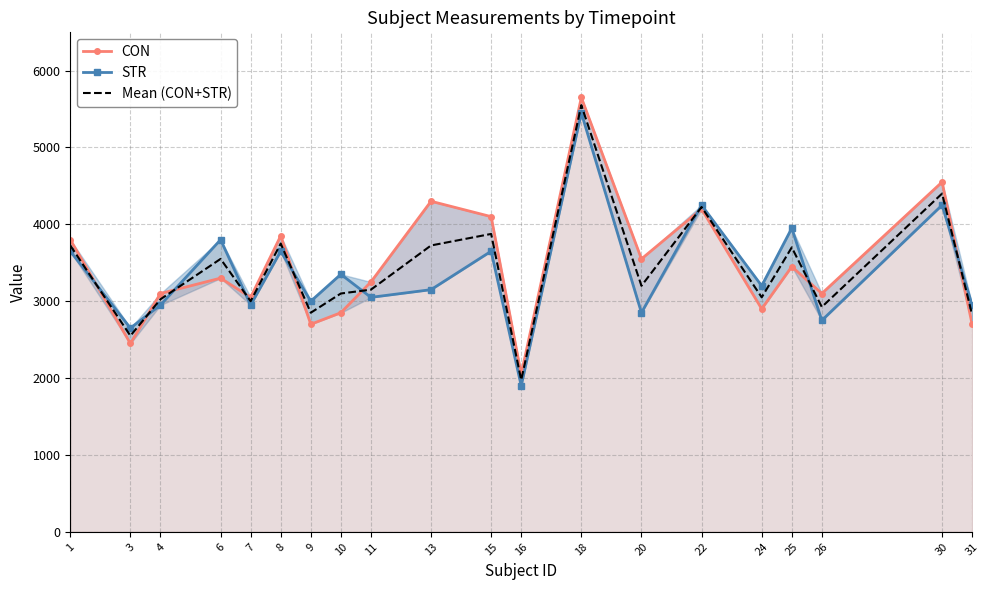

True or false: Mean (CON+STR) has more than 0 interior local peaks.

True